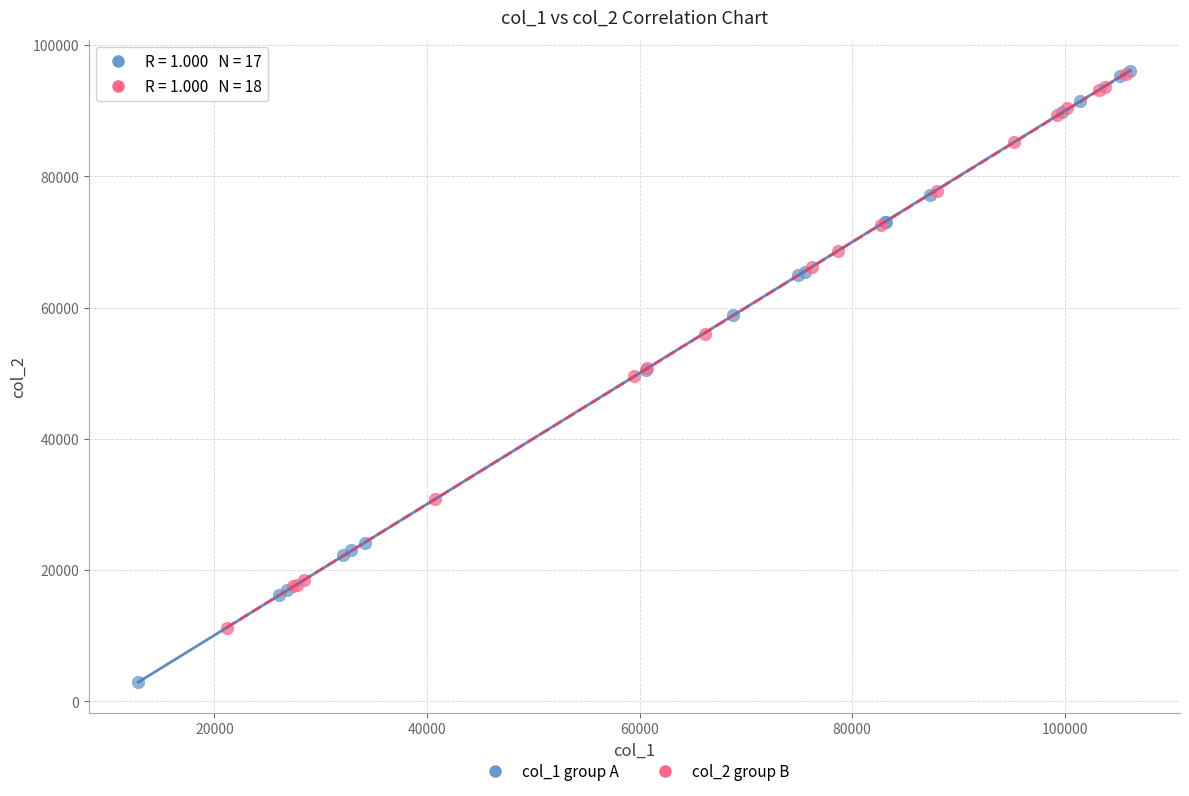

Which series reaches the minimum Y coordinate?

col_1 group A